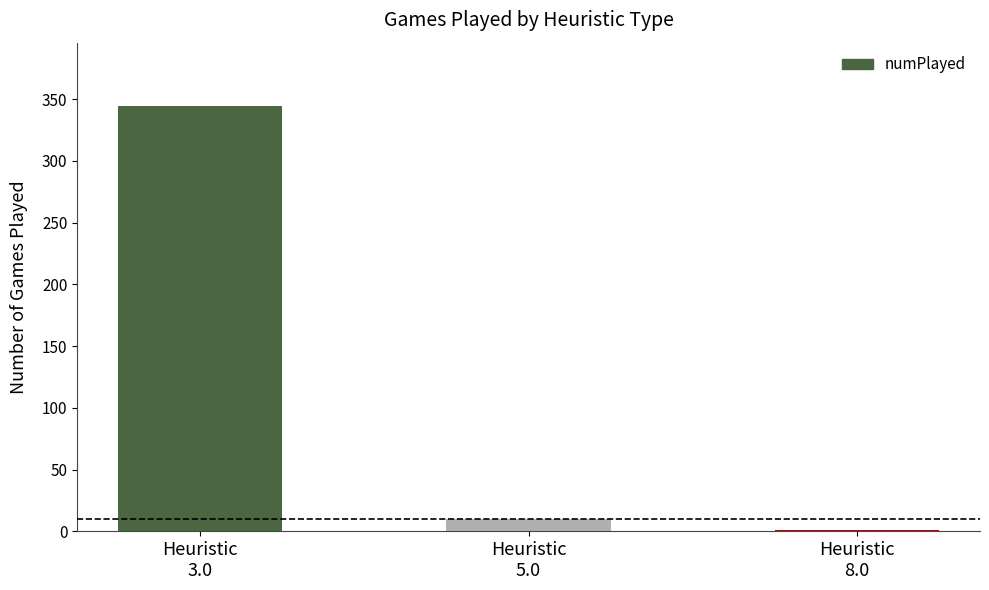

Approximately how many times larger is the value at Heuristic
3.0 compared to Heuristic
8.0?

344.0